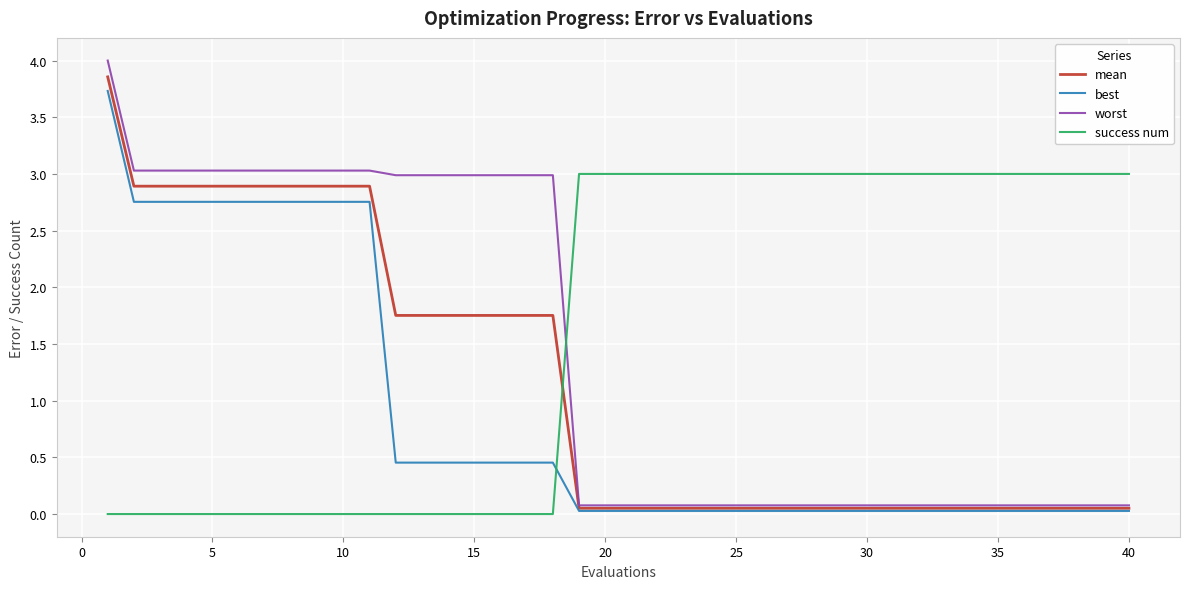

Which series has the largest total across all categories?

success num